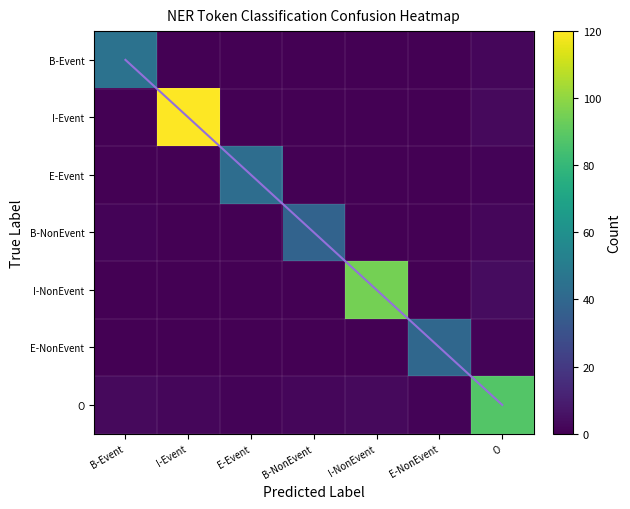

At which category is the sum across all series the highest?

I-Event